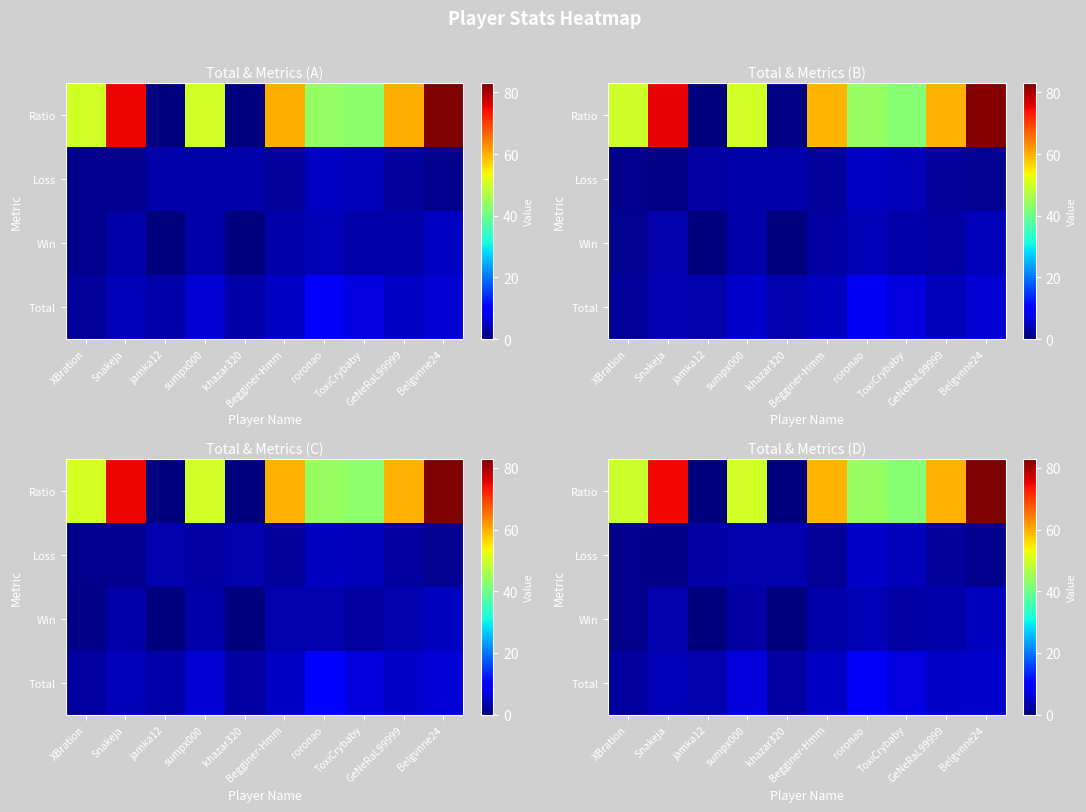

Reading left to right, what are all the values shown in this chart?

row_0: XBration=2.3	Snakeja=4.1	jamka12=3.5	sumpx000=6.5	khazar320=2.7	Begginer-Hmm=4.9	roronao=8.8	ToxiCrybaby=6.9	GeNeRaL99999=5.2	Belgvnne24=5.7
row_1: XBration=1.1	Snakeja=3.5	jamka12=0.2	sumpx000=2.7	khazar320=0.0	Begginer-Hmm=3.2	roronao=4.0	ToxiCrybaby=2.7	GeNeRaL99999=3.0	Belgvnne24=4.7
row_2: XBration=1.2	Snakeja=0.9	jamka12=2.7	sumpx000=3.4	khazar320=3.5	Begginer-Hmm=1.9	roronao=5.3	ToxiCrybaby=4.3	GeNeRaL99999=2.1	Belgvnne24=1.1
row_3: XBration=49.6	Snakeja=74.6	jamka12=0.2	sumpx000=50.2	khazar320=0.0	Begginer-Hmm=59.5	roronao=44.1	ToxiCrybaby=42.7	GeNeRaL99999=59.9	Belgvnne24=82.8